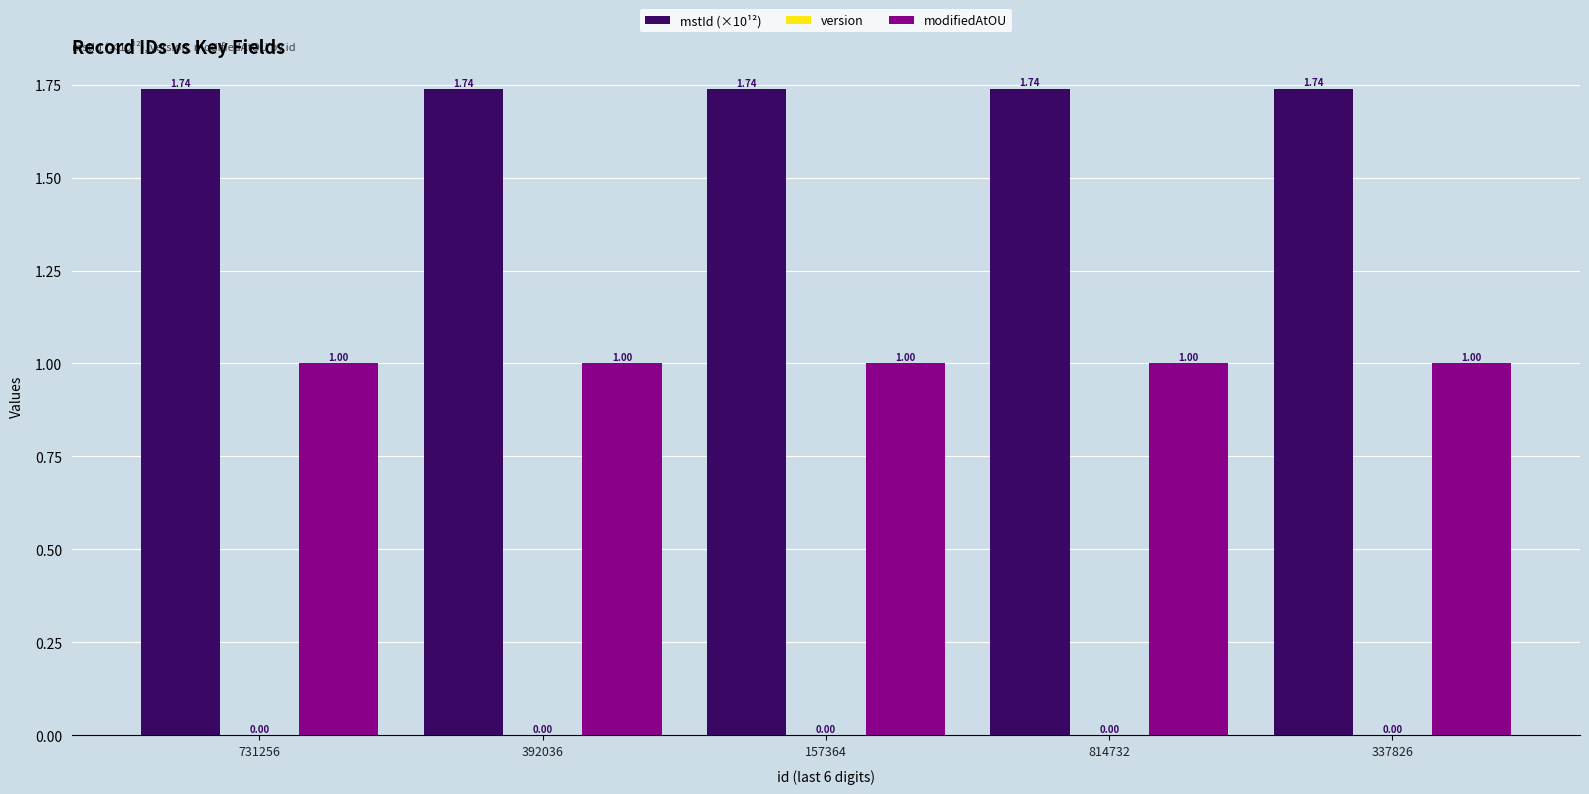

True or false: modifiedAtOU has a value of 0.7 at 392036.

False